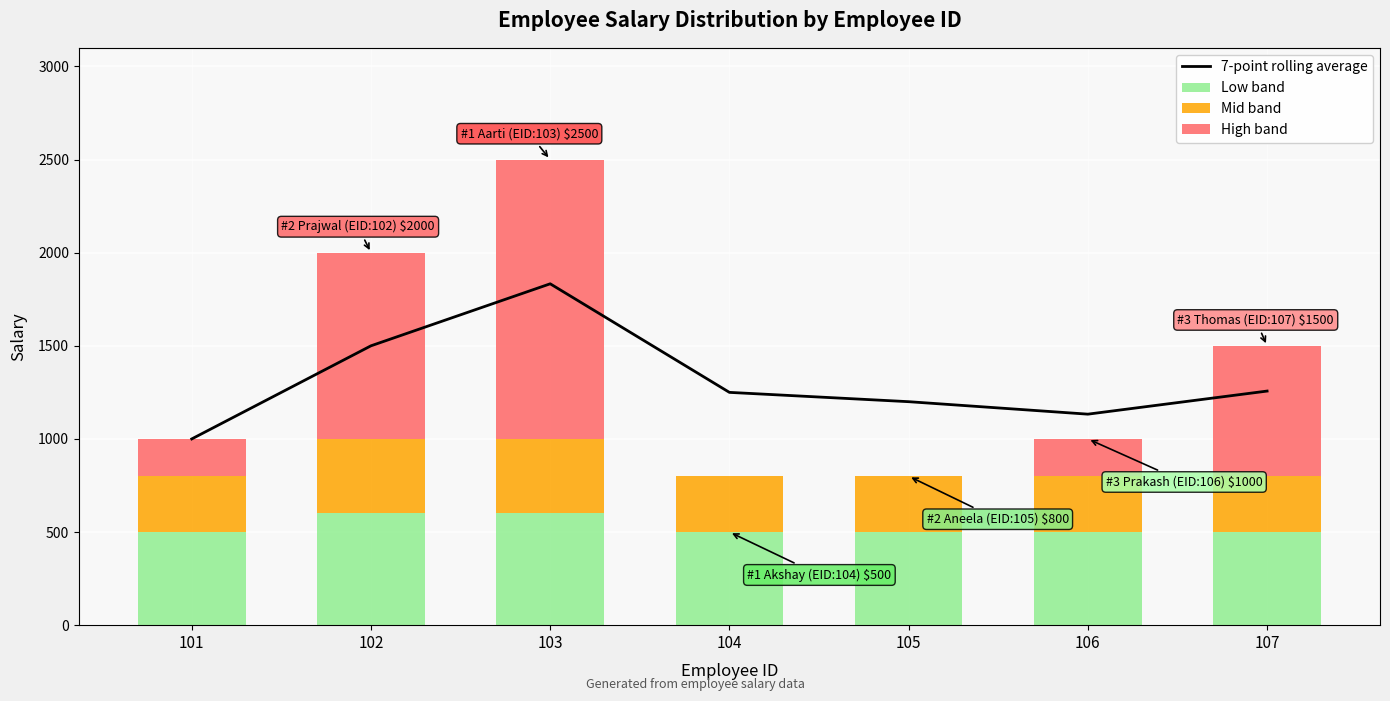

At which category does the chart reach its minimum across all series?

101